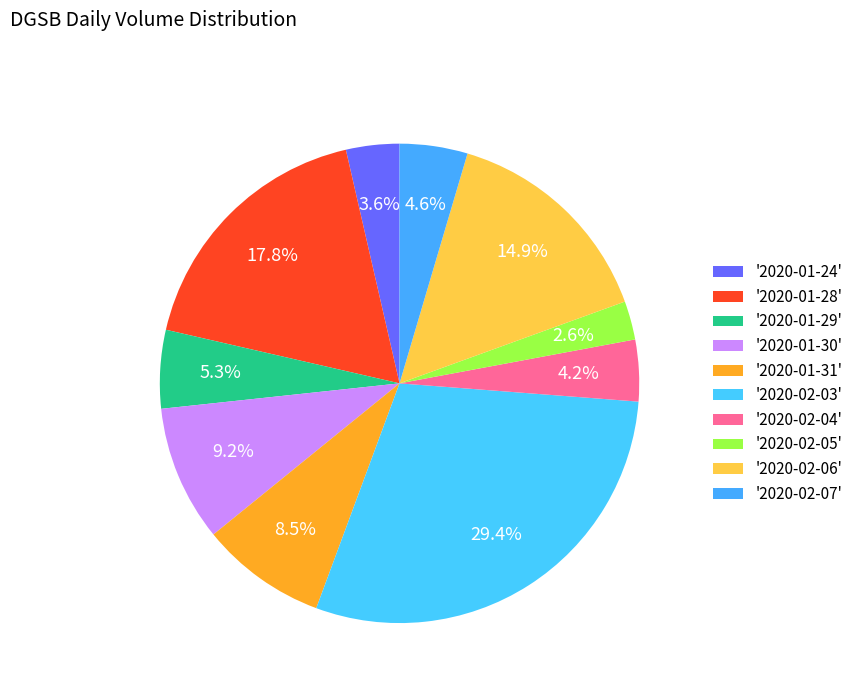

To the nearest percent, what is the difference between the largest and smallest slice percentages?

27%